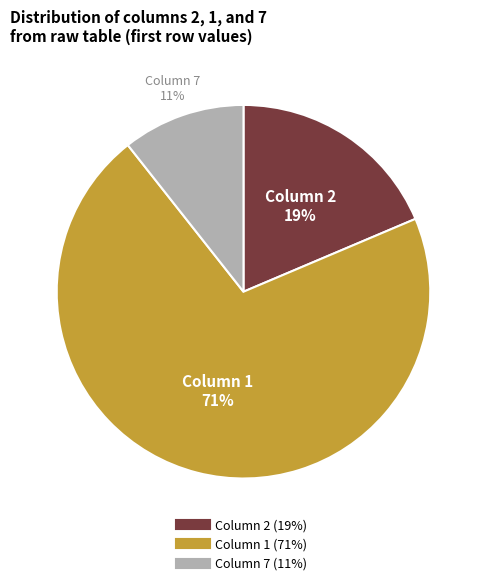

To the nearest percent, what is the average slice percentage?

33%